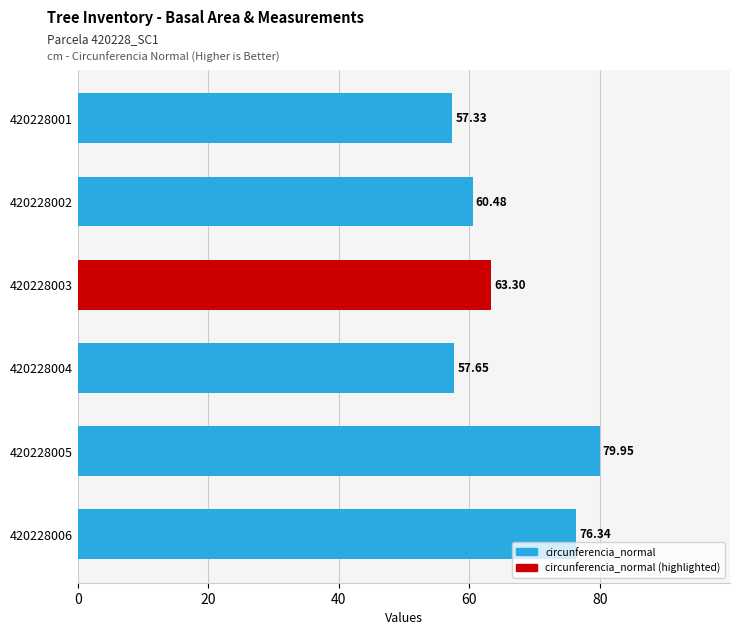

Approximately how many times larger is the value at 420228004 compared to 420228006?

0.8